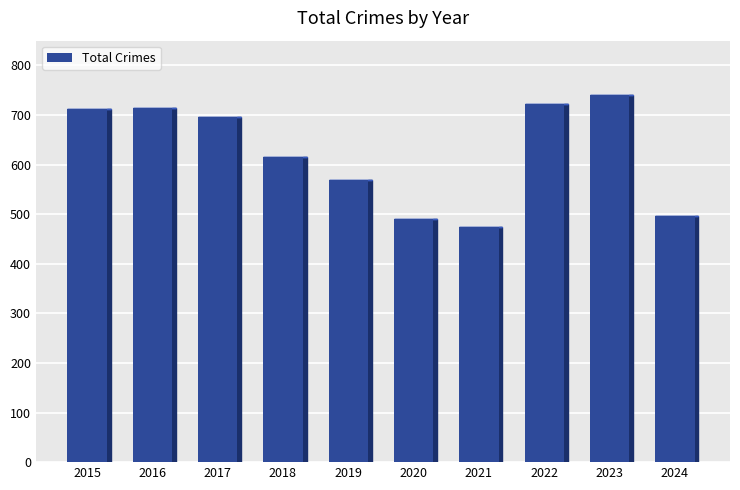

Count the number of categories in the chart.

10